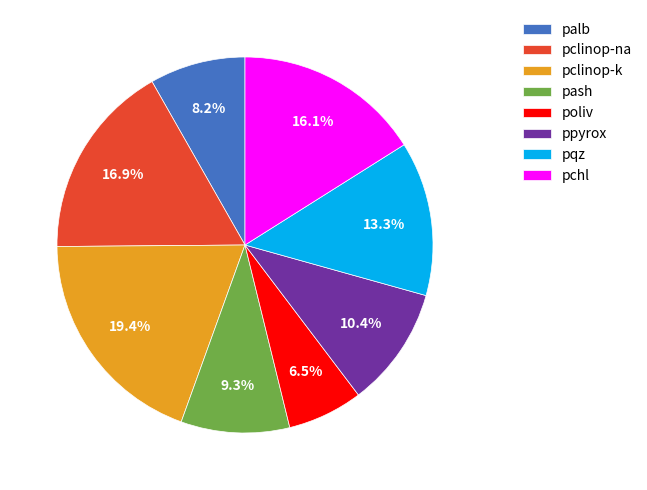

Is palb the majority of the pie?

No